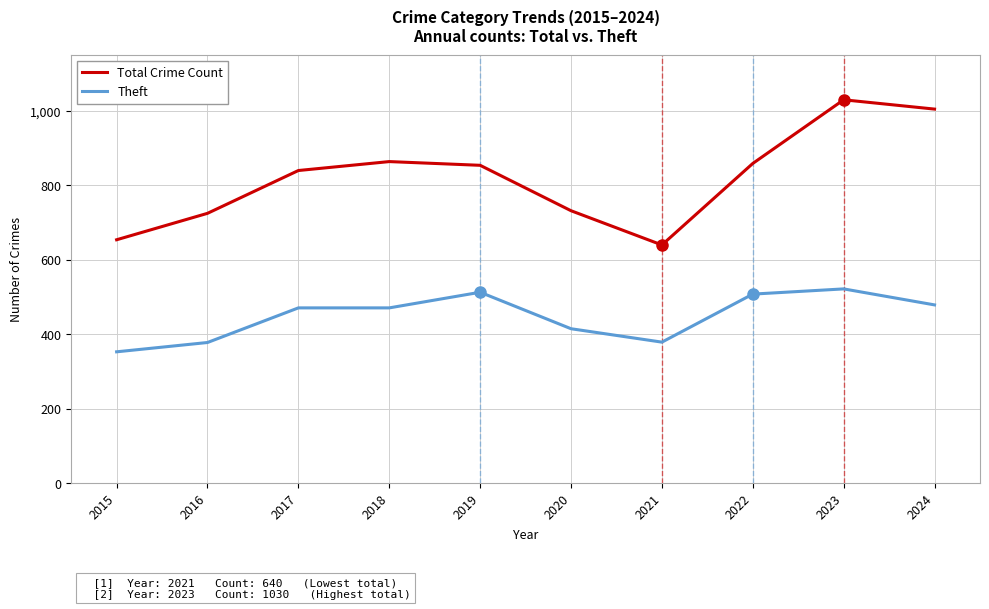

True or false: Total Crime Count and Theft cross at least once.

False